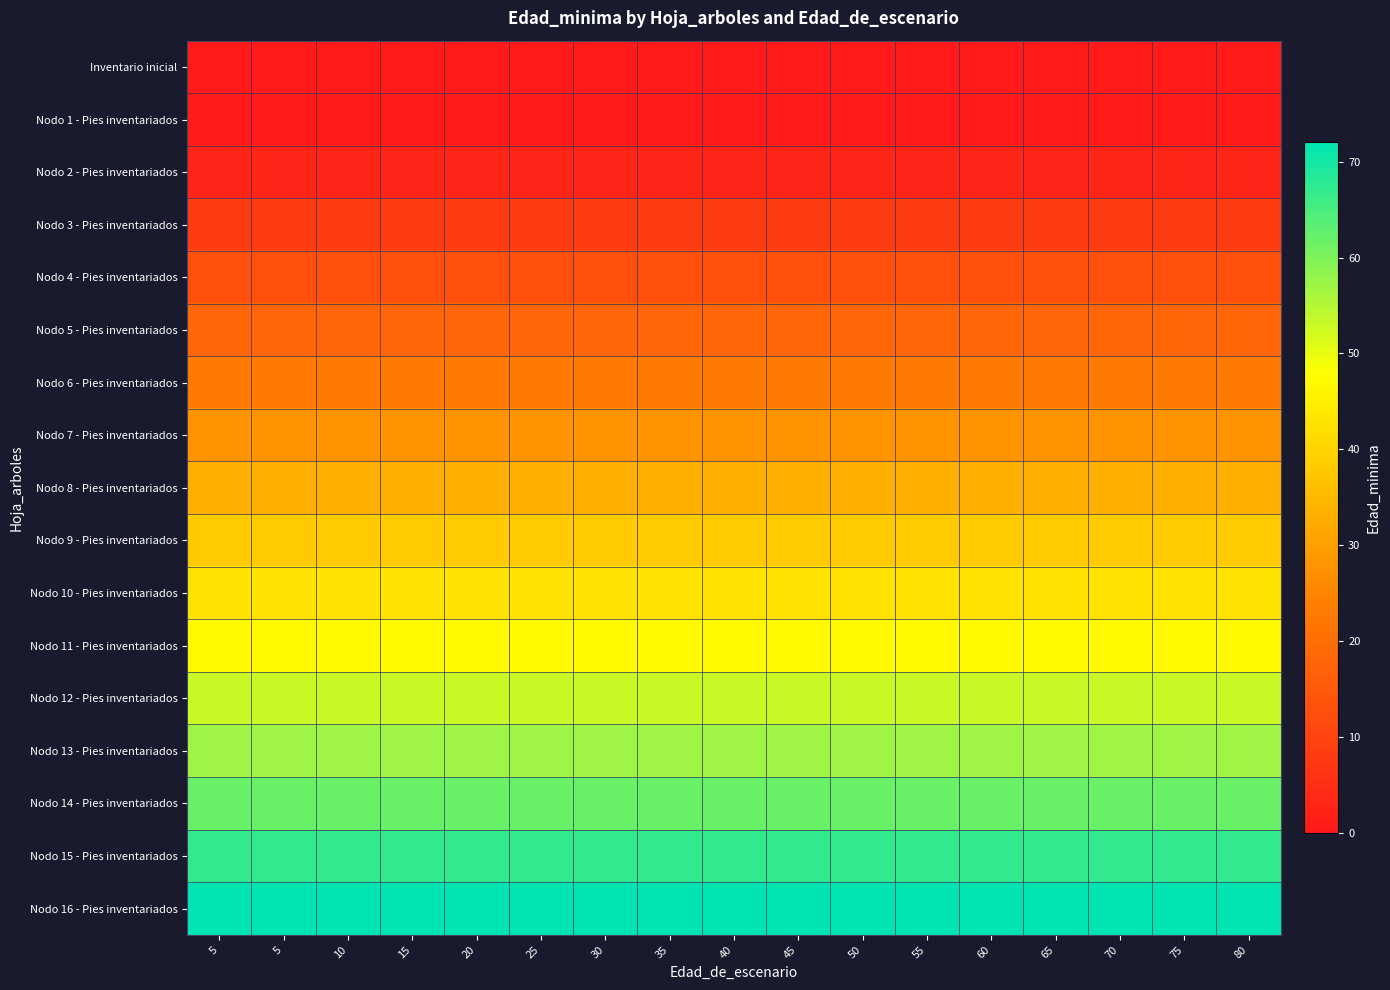

Reading left to right, extract all data points from this chart.

Inventario inicial: 5=0	5=0	10=0	15=0	20=0	25=0	30=0	35=0	40=0	45=0	50=0	55=0	60=0	65=0	70=0	75=0	80=0
Nodo 1 - Pies inventariados: 5=0	5=0	10=0	15=0	20=0	25=0	30=0	35=0	40=0	45=0	50=0	55=0	60=0	65=0	70=0	75=0	80=0
Nodo 2 - Pies inventariados: 5=3	5=3	10=3	15=3	20=3	25=3	30=3	35=3	40=3	45=3	50=3	55=3	60=3	65=3	70=3	75=3	80=3
Nodo 3 - Pies inventariados: 5=8	5=8	10=8	15=8	20=8	25=8	30=8	35=8	40=8	45=8	50=8	55=8	60=8	65=8	70=8	75=8	80=8
Nodo 4 - Pies inventariados: 5=13	5=13	10=13	15=13	20=13	25=13	30=13	35=13	40=13	45=13	50=13	55=13	60=13	65=13	70=13	75=13	80=13
Nodo 5 - Pies inventariados: 5=18	5=18	10=18	15=18	20=18	25=18	30=18	35=18	40=18	45=18	50=18	55=18	60=18	65=18	70=18	75=18	80=18
Nodo 6 - Pies inventariados: 5=23	5=23	10=23	15=23	20=23	25=23	30=23	35=23	40=23	45=23	50=23	55=23	60=23	65=23	70=23	75=23	80=23
Nodo 7 - Pies inventariados: 5=28	5=28	10=28	15=28	20=28	25=28	30=28	35=28	40=28	45=28	50=28	55=28	60=28	65=28	70=28	75=28	80=28
Nodo 8 - Pies inventariados: 5=33	5=33	10=33	15=33	20=33	25=33	30=33	35=33	40=33	45=33	50=33	55=33	60=33	65=33	70=33	75=33	80=33
Nodo 9 - Pies inventariados: 5=38	5=38	10=38	15=38	20=38	25=38	30=38	35=38	40=38	45=38	50=38	55=38	60=38	65=38	70=38	75=38	80=38
Nodo 10 - Pies inventariados: 5=43	5=43	10=43	15=43	20=43	25=43	30=43	35=43	40=43	45=43	50=43	55=43	60=43	65=43	70=43	75=43	80=43
Nodo 11 - Pies inventariados: 5=47	5=47	10=47	15=47	20=47	25=47	30=47	35=47	40=47	45=47	50=47	55=47	60=47	65=47	70=47	75=47	80=47
Nodo 12 - Pies inventariados: 5=53	5=53	10=53	15=53	20=53	25=53	30=53	35=53	40=53	45=53	50=53	55=53	60=53	65=53	70=53	75=53	80=53
Nodo 13 - Pies inventariados: 5=57	5=57	10=57	15=57	20=57	25=57	30=57	35=57	40=57	45=57	50=57	55=57	60=57	65=57	70=57	75=57	80=57
Nodo 14 - Pies inventariados: 5=62	5=62	10=62	15=62	20=62	25=62	30=62	35=62	40=62	45=62	50=62	55=62	60=62	65=62	70=62	75=62	80=62
Nodo 15 - Pies inventariados: 5=67	5=67	10=67	15=67	20=67	25=67	30=67	35=67	40=67	45=67	50=67	55=67	60=67	65=67	70=67	75=67	80=67
Nodo 16 - Pies inventariados: 5=72	5=72	10=72	15=72	20=72	25=72	30=72	35=72	40=72	45=72	50=72	55=72	60=72	65=72	70=72	75=72	80=72